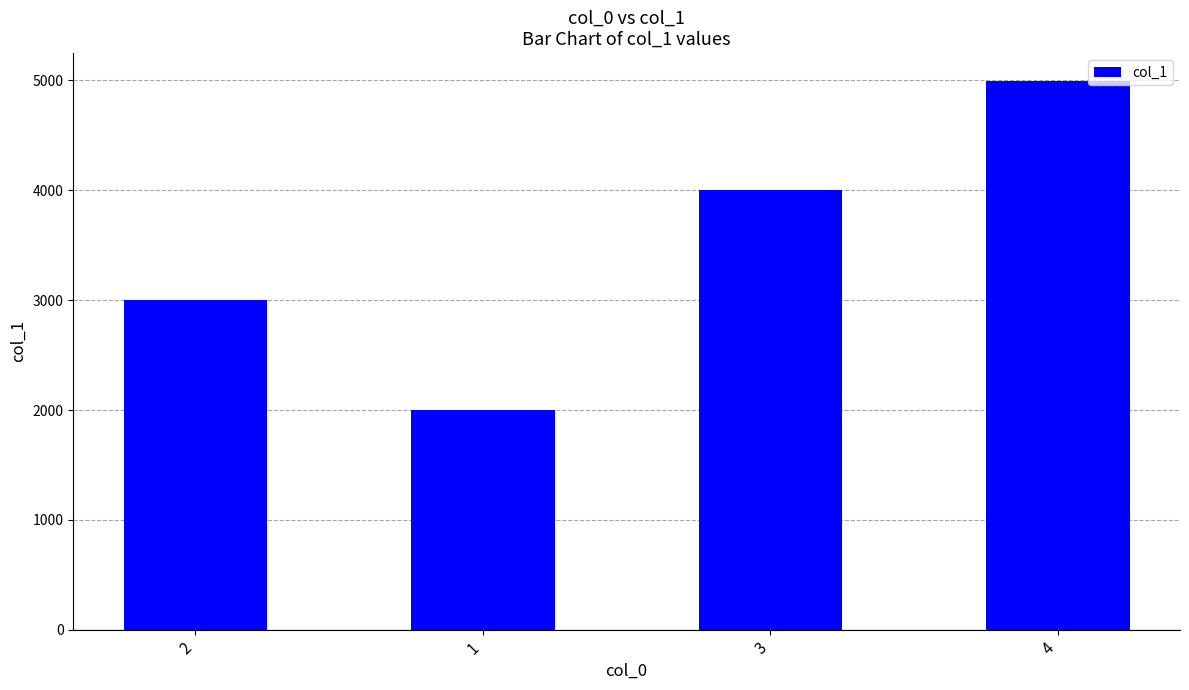

What is the smallest value displayed?

1999